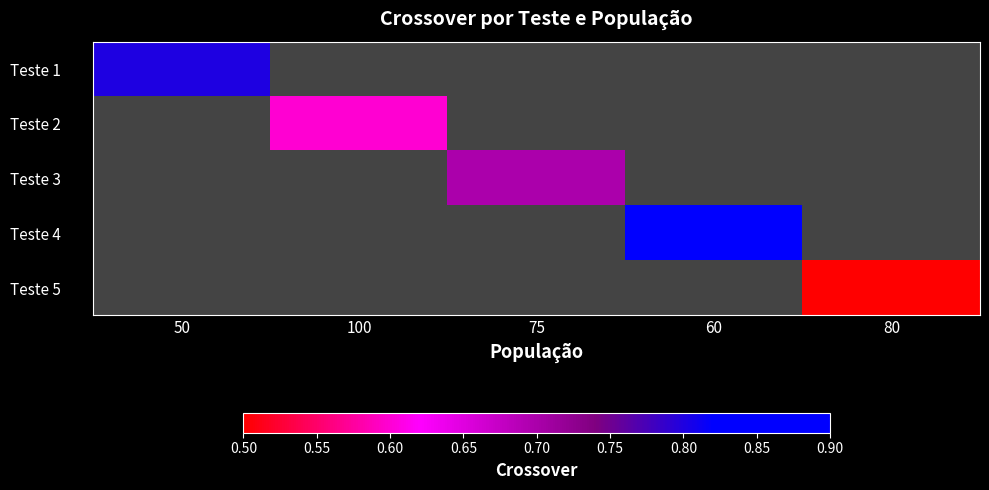

Is the value of Teste 1 at 75 greater than the value of Teste 3 at 75?

No